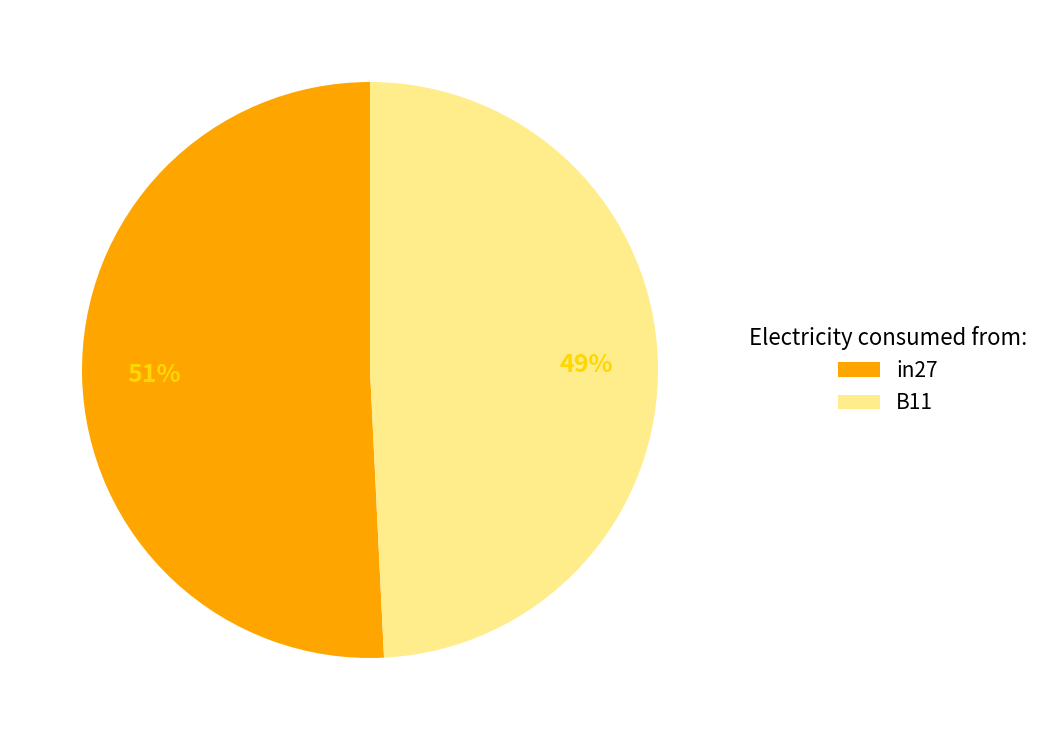

Is there a majority slice in this chart?

Yes